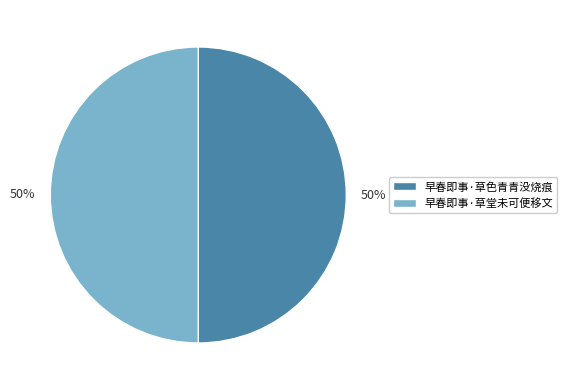

Combined, do 早春即事·草堂未可便移文 and 早春即事·草色青青没烧痕 account for over 50%?

Yes